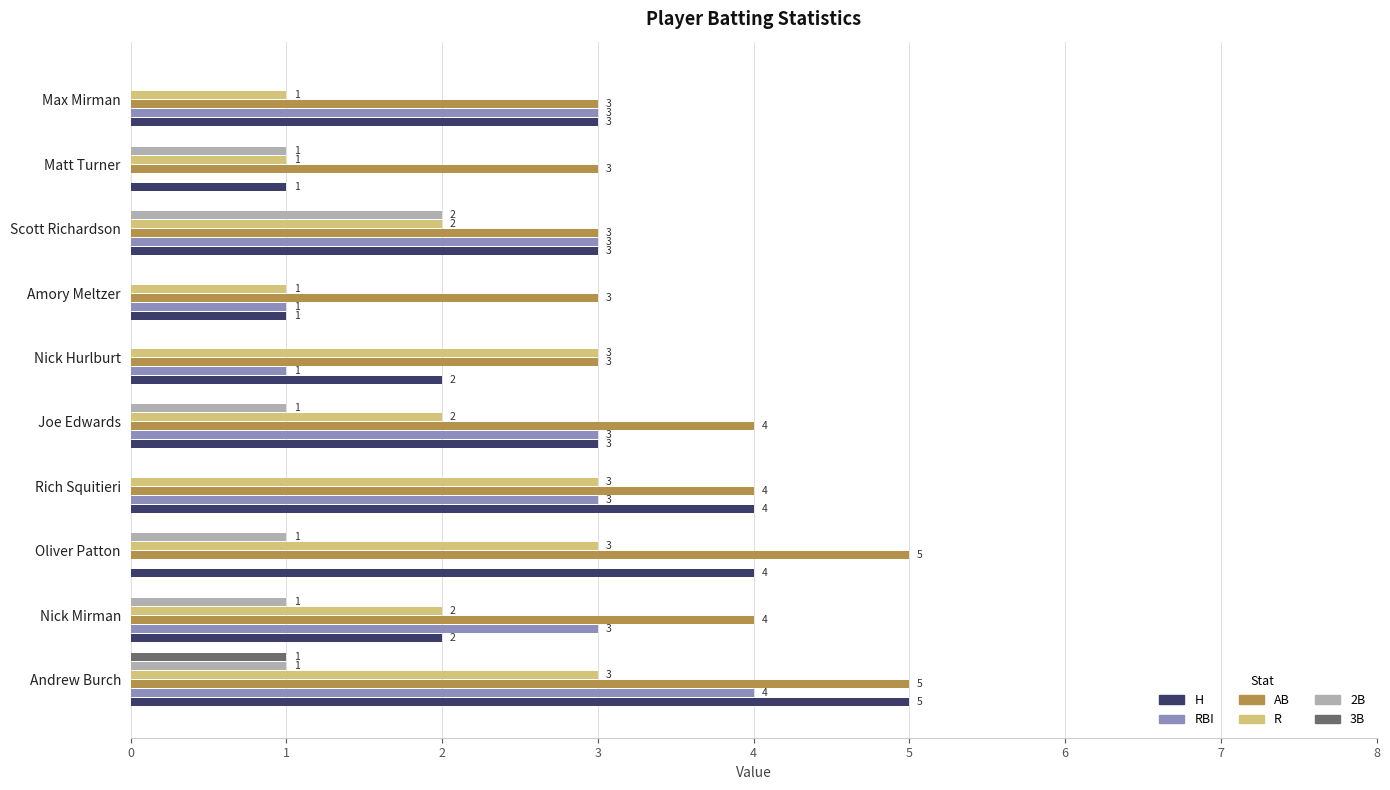

Which series changed the most between Andrew Burch and Amory Meltzer?

H